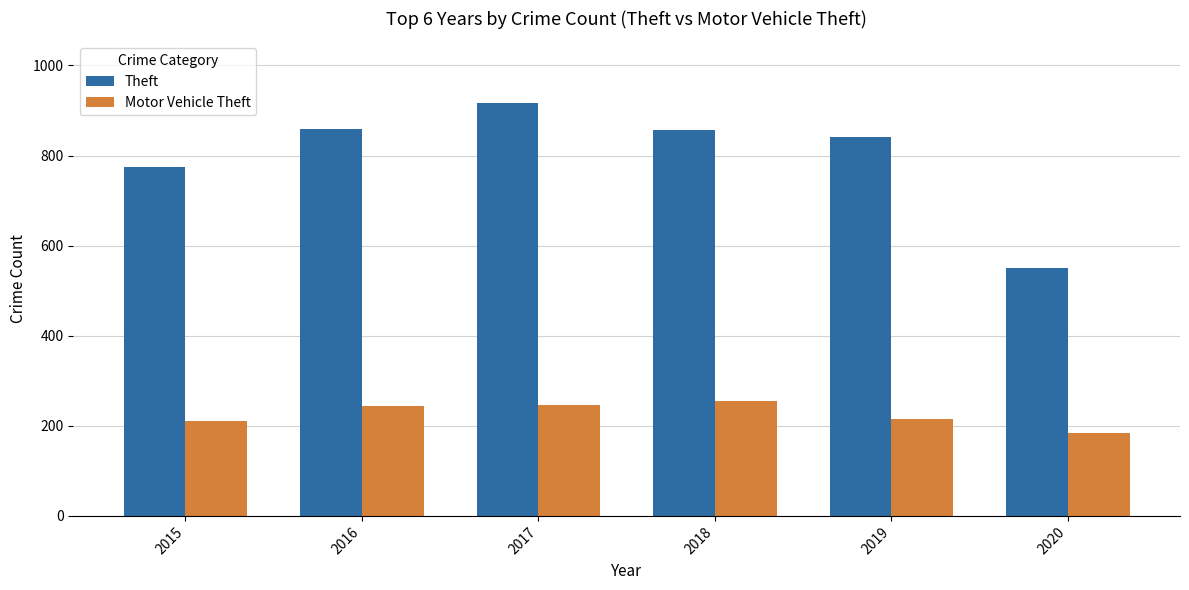

Which series has the largest total across all categories?

Theft